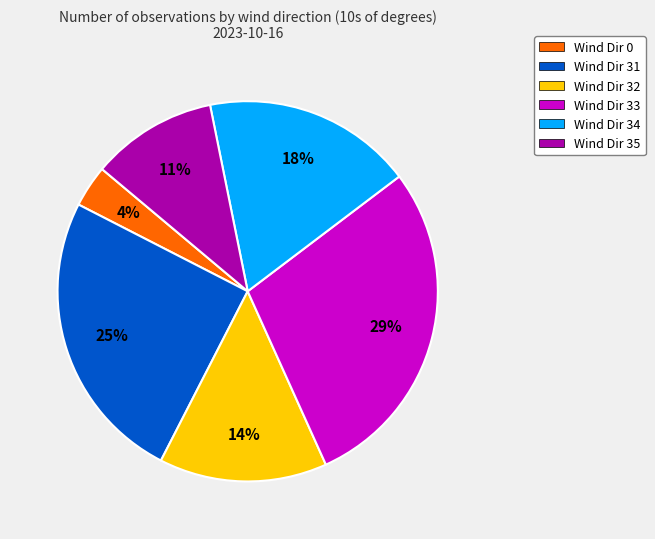

Rank the categories by value from highest to lowest.

Wind Dir 33, Wind Dir 31, Wind Dir 34, Wind Dir 32, Wind Dir 35, Wind Dir 0